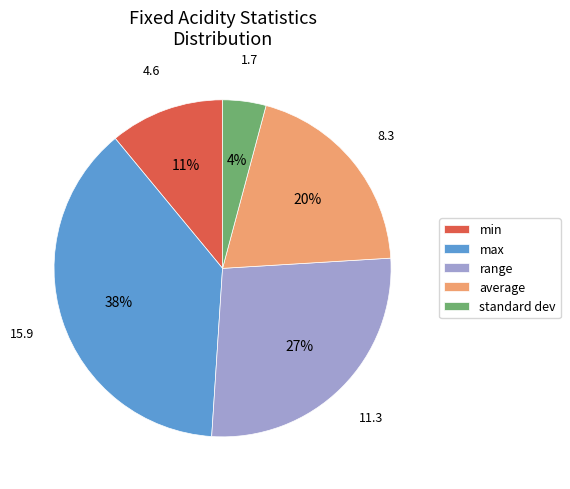

Count the number of slices in the pie.

5